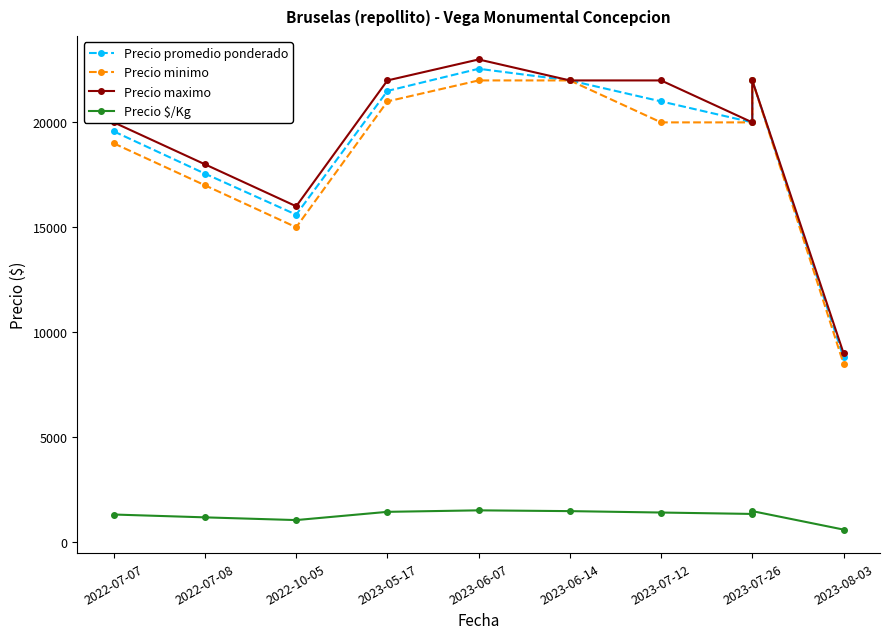

The value of Precio maximo at 2023-05-17 is 22000. True or false?

True